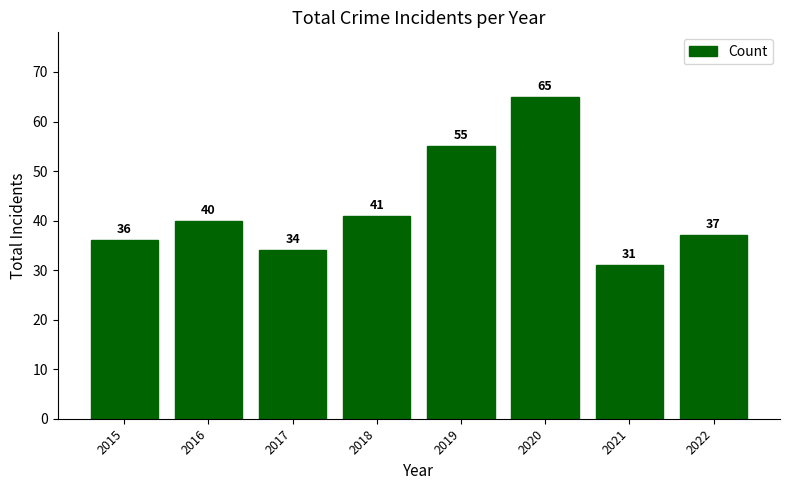

Where is the data nearest to the value 48?

2018